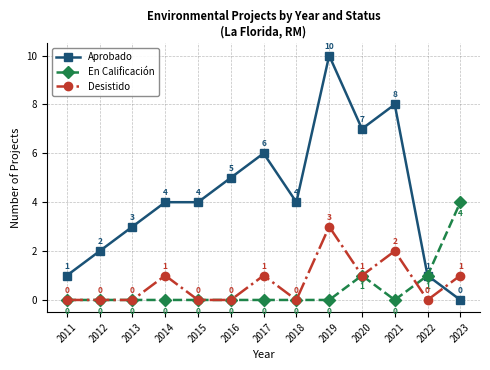

Which series has the largest total across all categories?

Aprobado